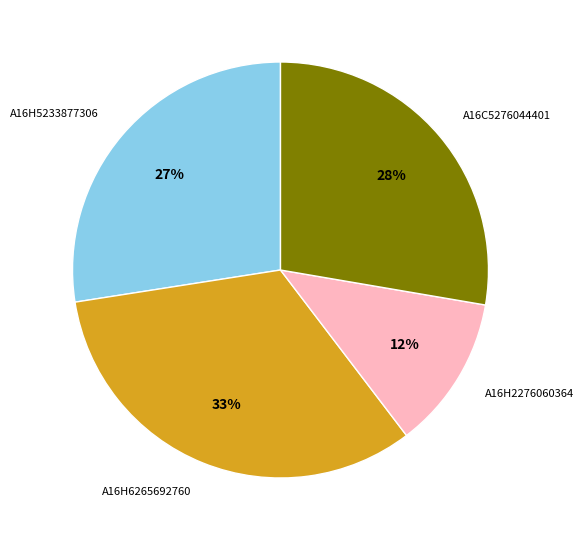

Is there any slice that represents more than half of the pie?

No